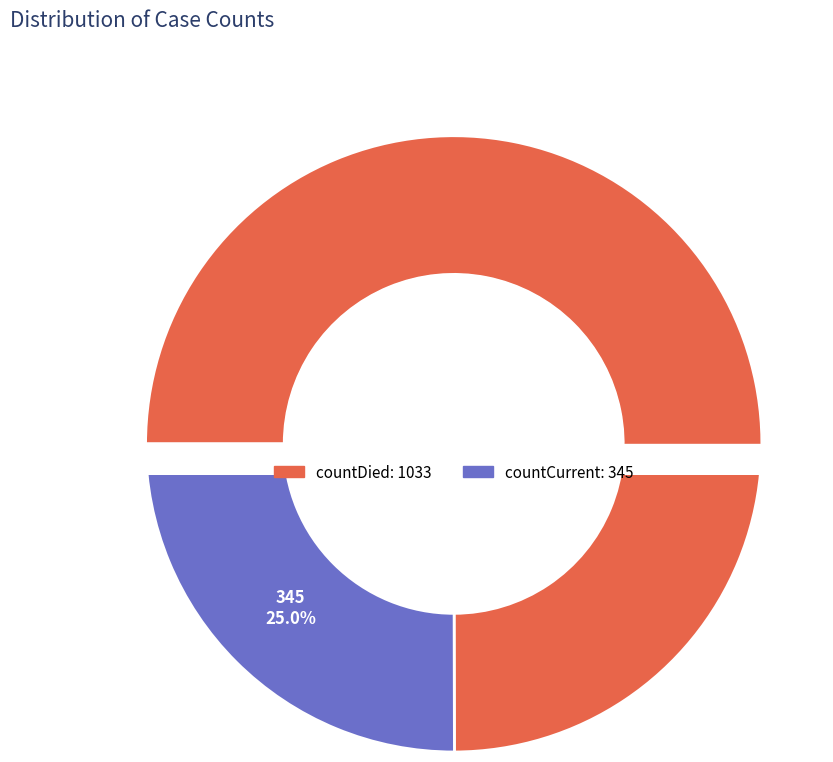

How many segments does this pie chart have?

2